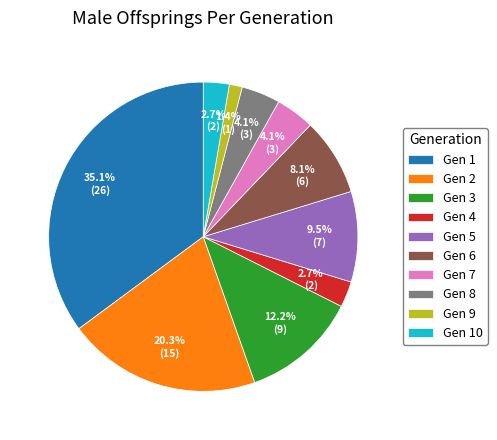

Is there a majority slice in this chart?

No